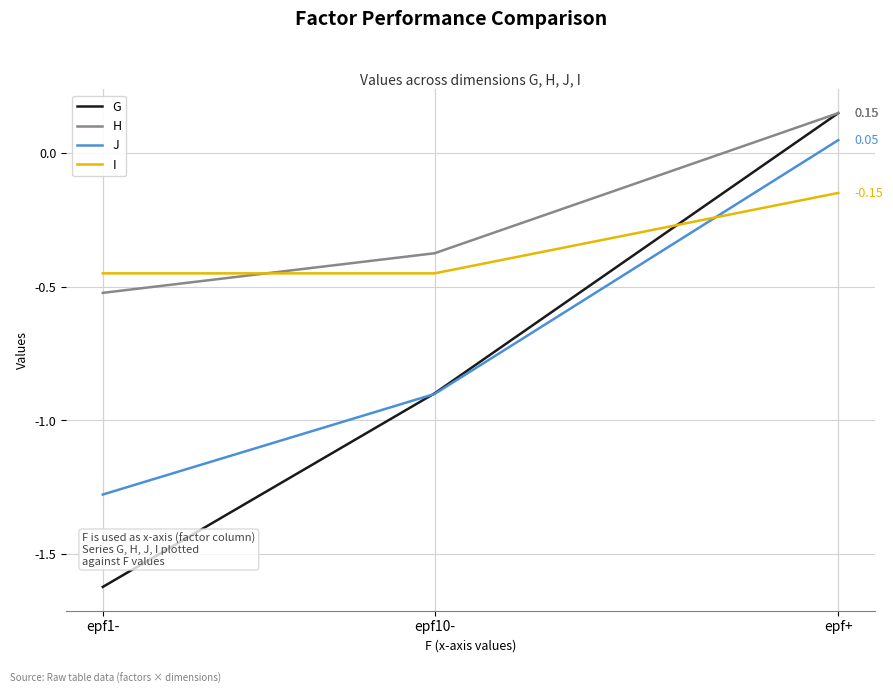

The J series shows -0.9 at epf10-. True or false?

True